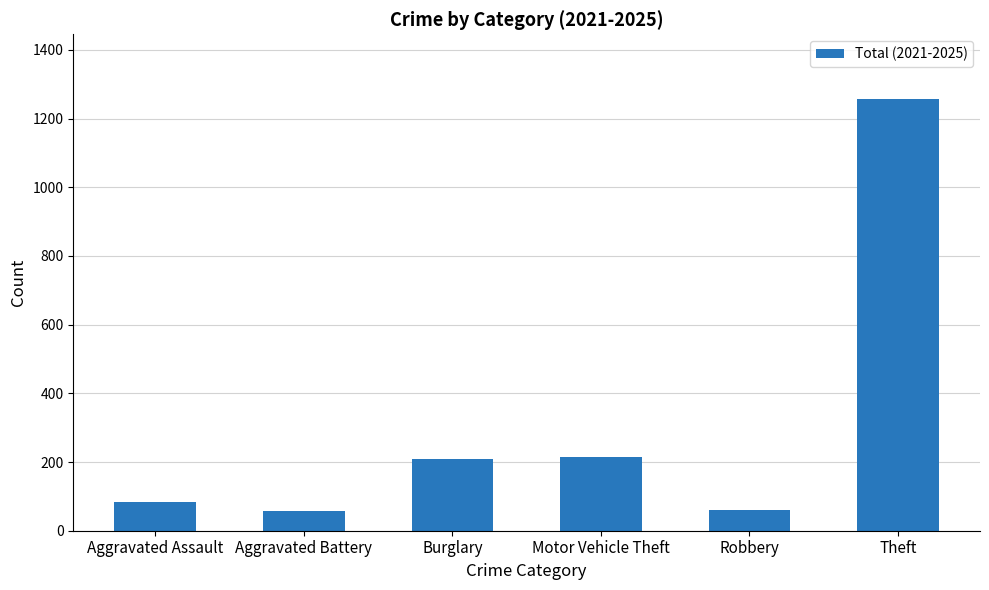

The value at Robbery is 59. True or false?

True